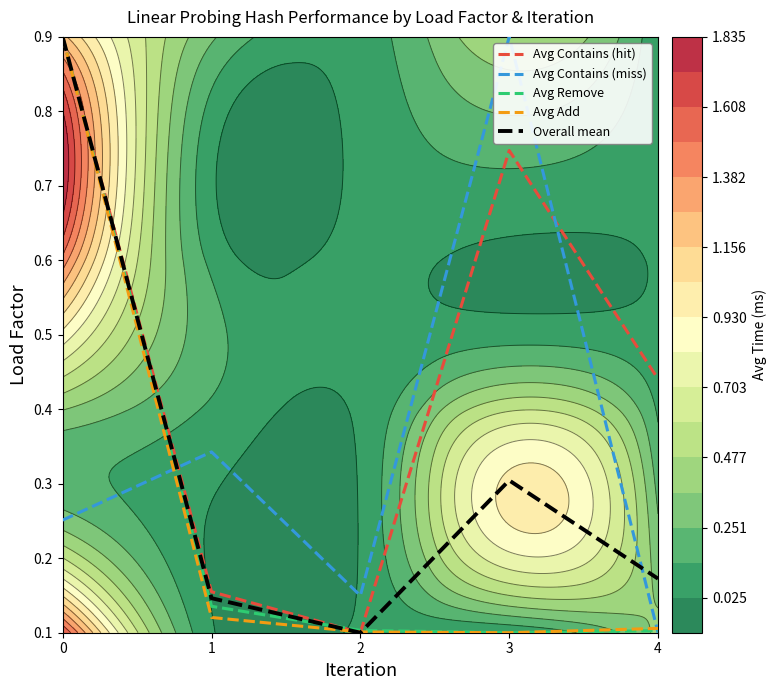

How many interior local peaks does the Avg Contains (miss) series have?

2